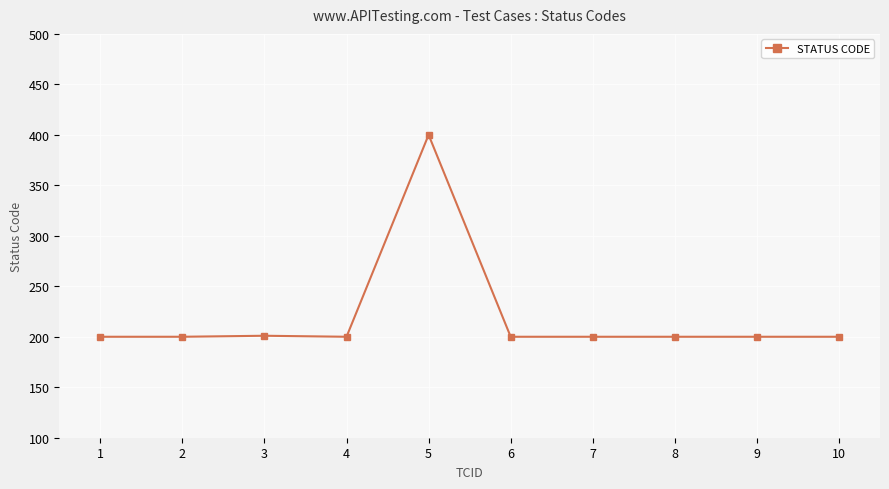

True or false: the data has more than 0 interior local peaks.

True